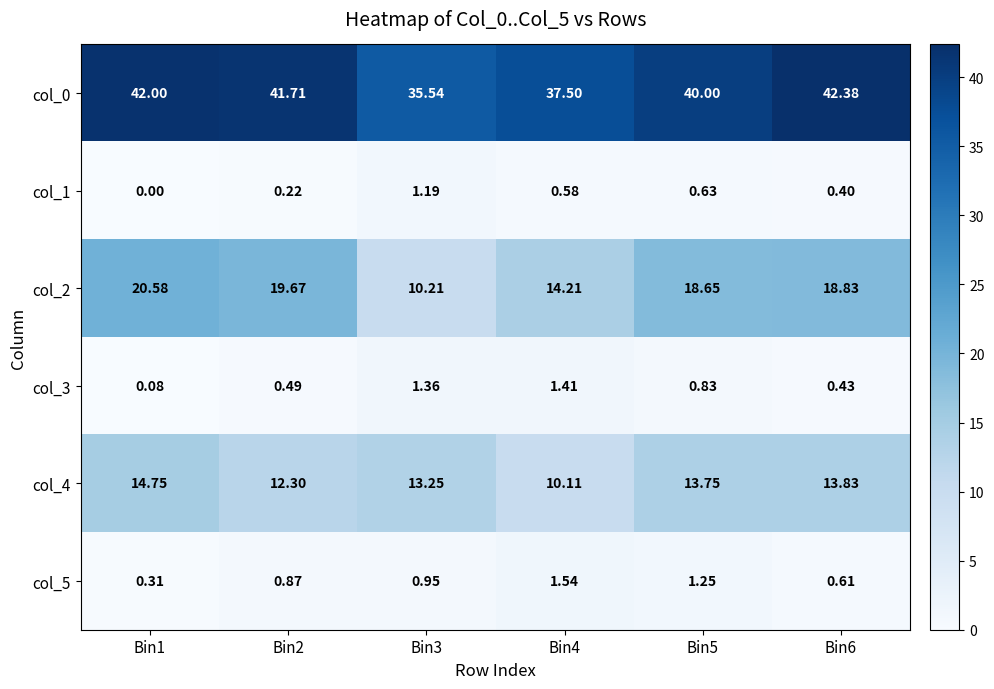

Rank the series at Bin3 from lowest to highest value.

col_5, col_1, col_3, col_2, col_4, col_0